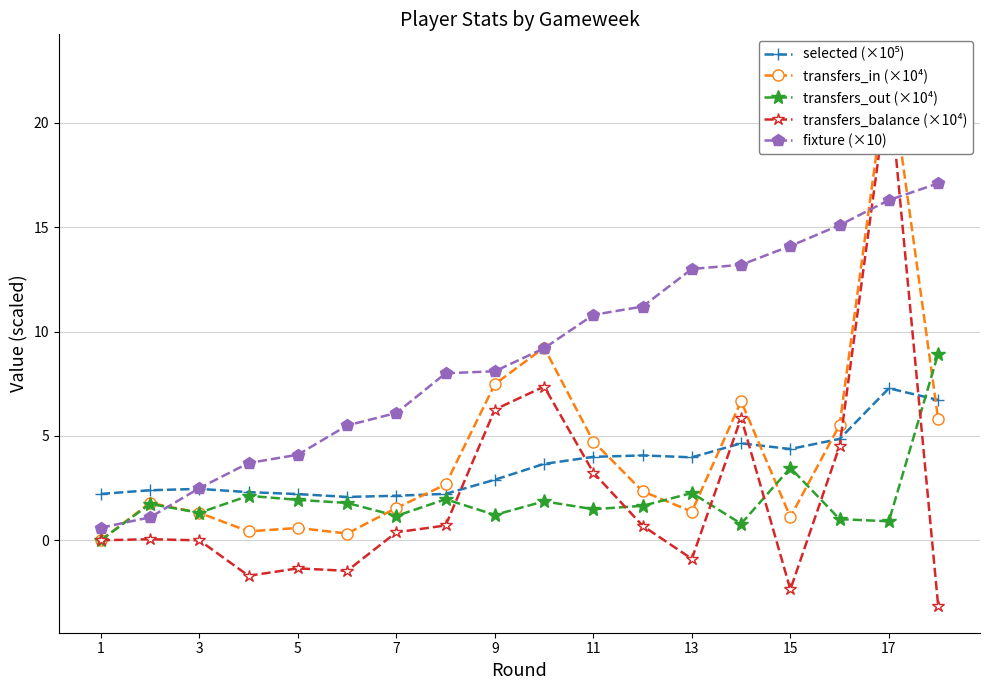

How many interior local peaks does the transfers_balance (×10⁴) series have?

5